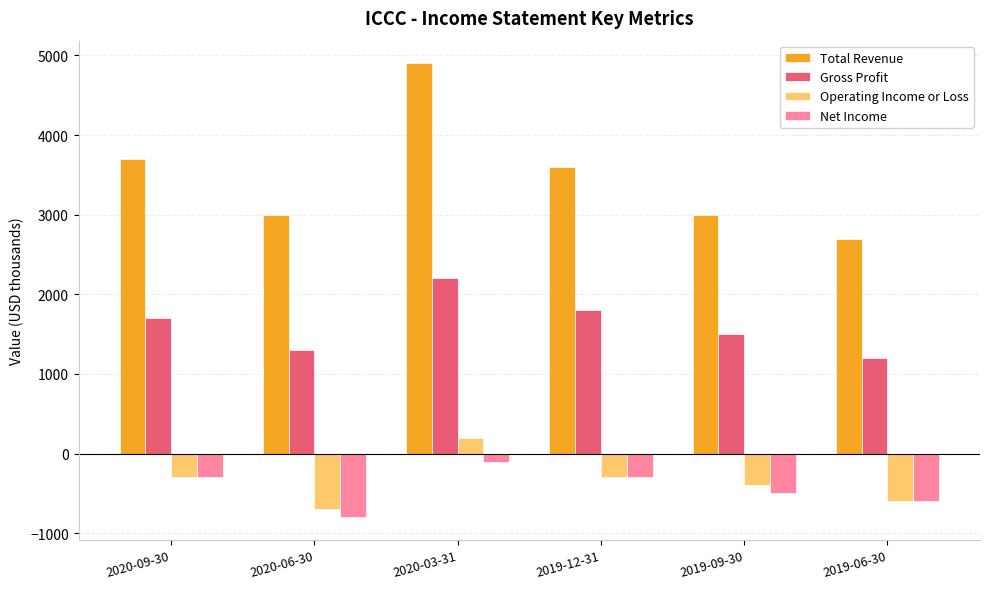

What is the difference between the highest and lowest values at 2020-09-30?

4000